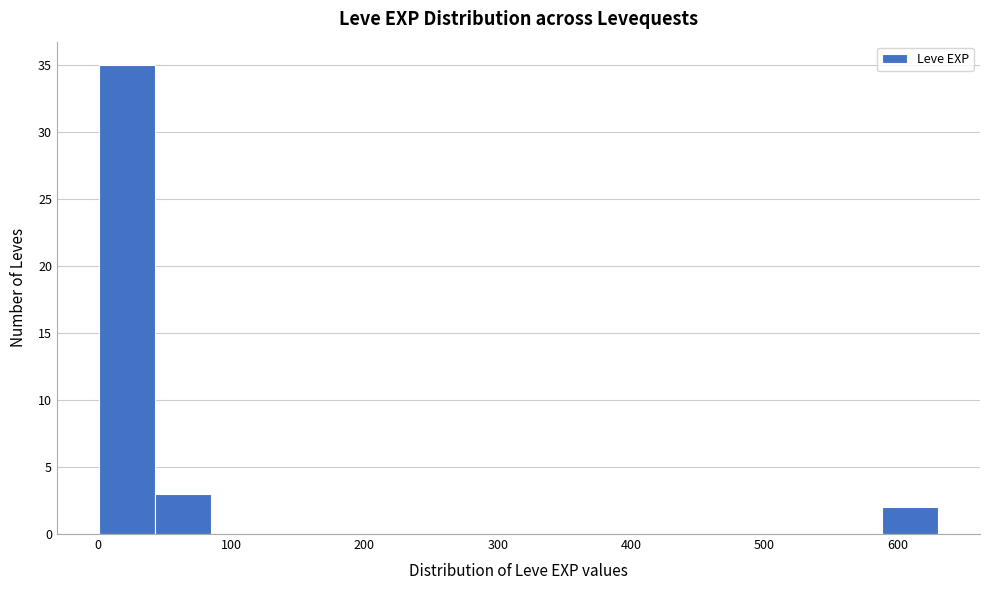

Over which range of the x-axis is the bar tallest?

0 to 40